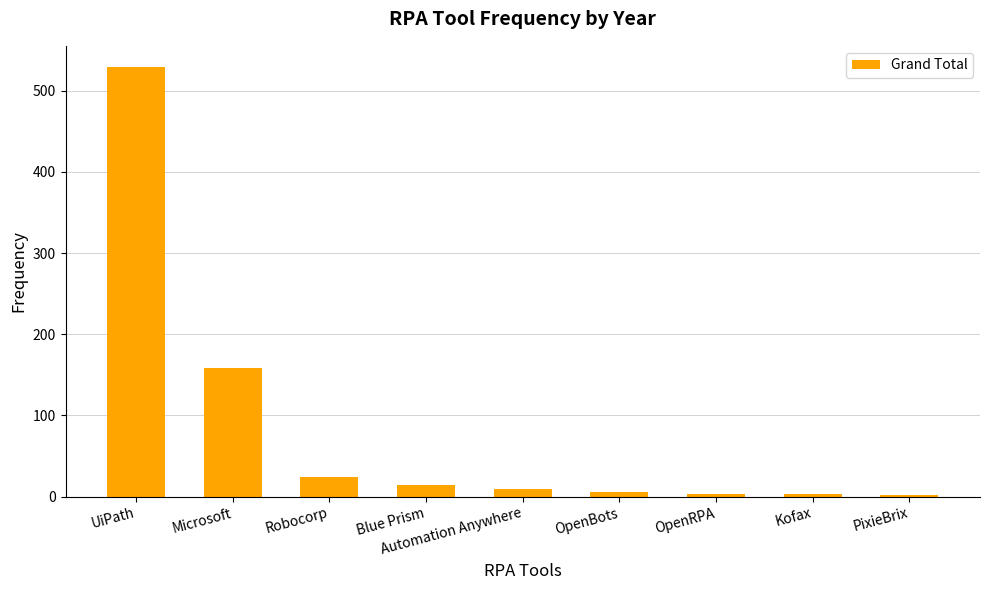

True or false: the data shows 10 at Automation Anywhere.

True